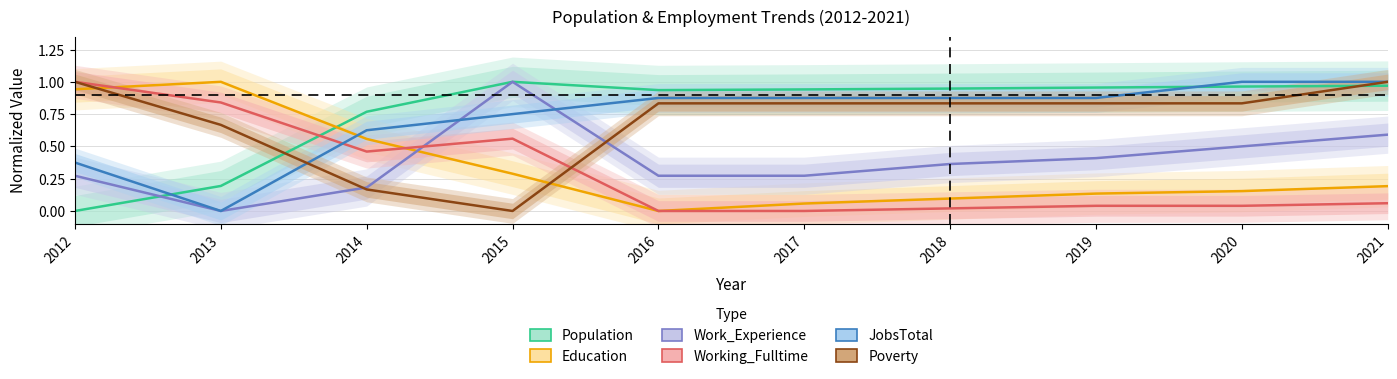

What is the difference between the maximum and second lowest values in the Poverty series?

0.8